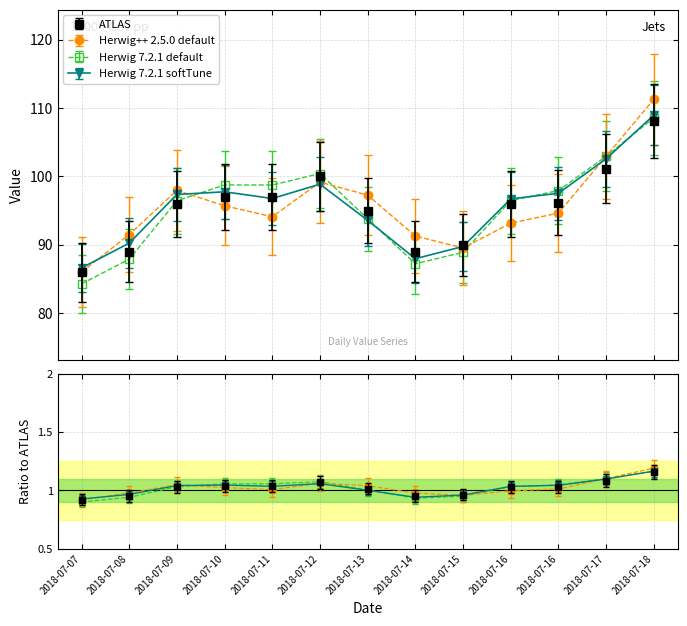

How many points are lower than both their immediate neighbors (excluding endpoints)?

1